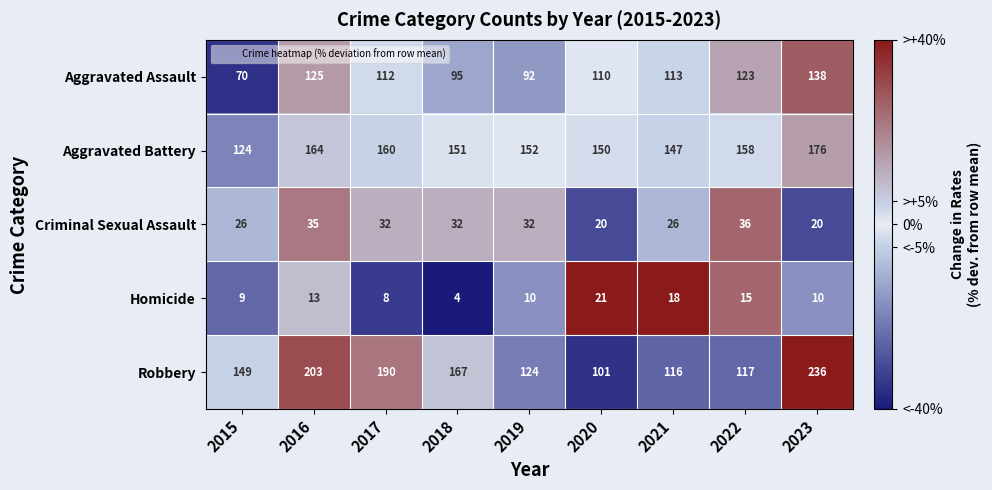

At which label is Homicide closest to 12?

2016